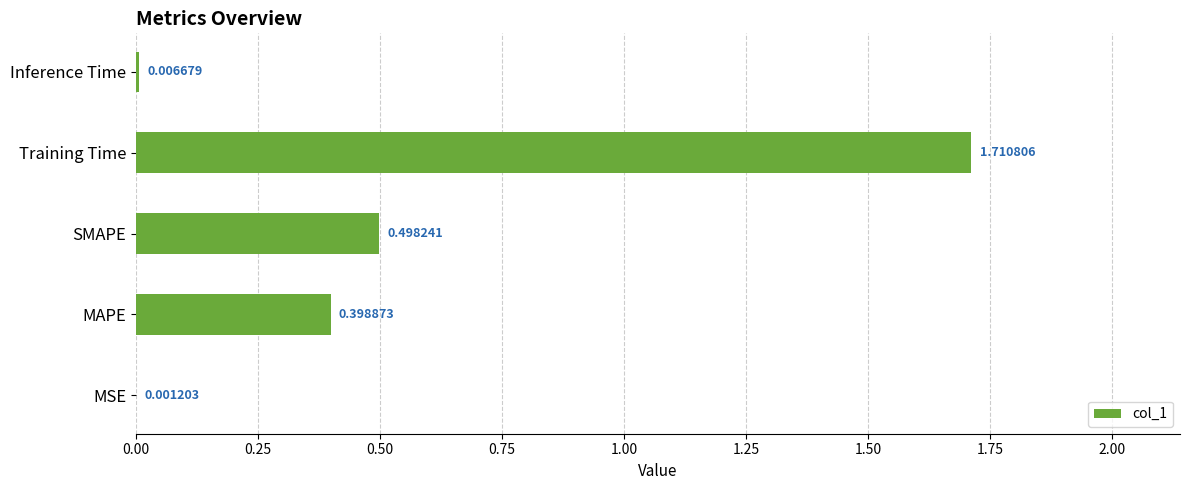

At which category does the chart reach its peak across all series?

Training Time